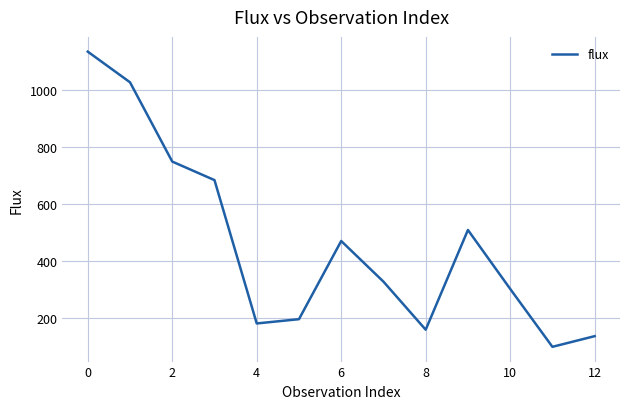

What is the smallest value displayed?

99.0